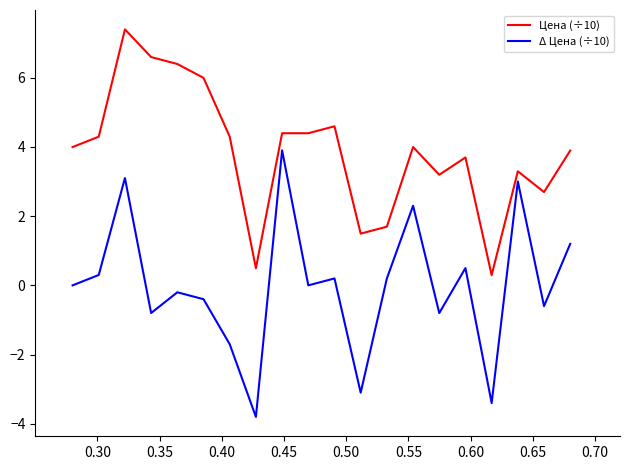

True or false: Цена (÷10) and Δ Цена (÷10) intersect in this chart.

False